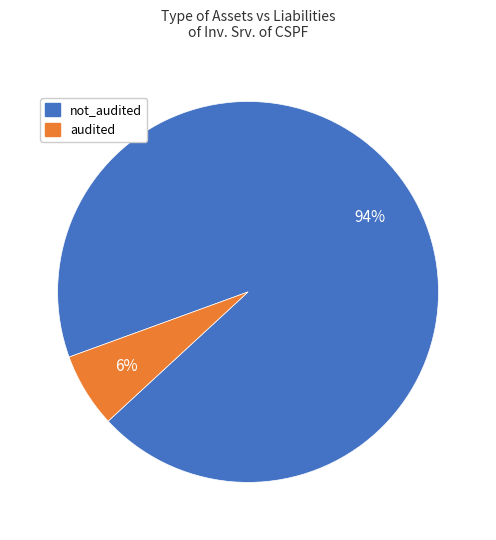

Does any single category account for the majority?

Yes